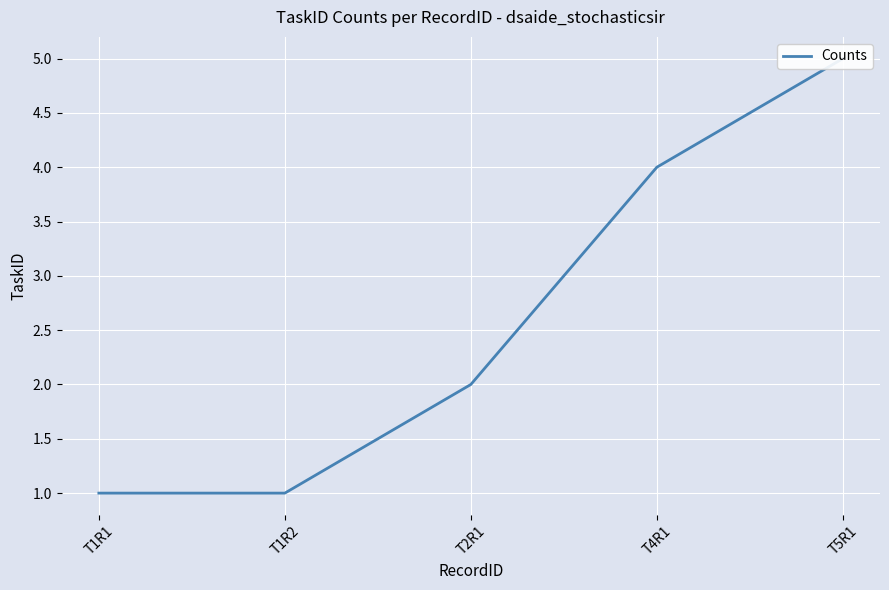

Reading left to right, extract all data points from this chart.

1	1	2	4	5